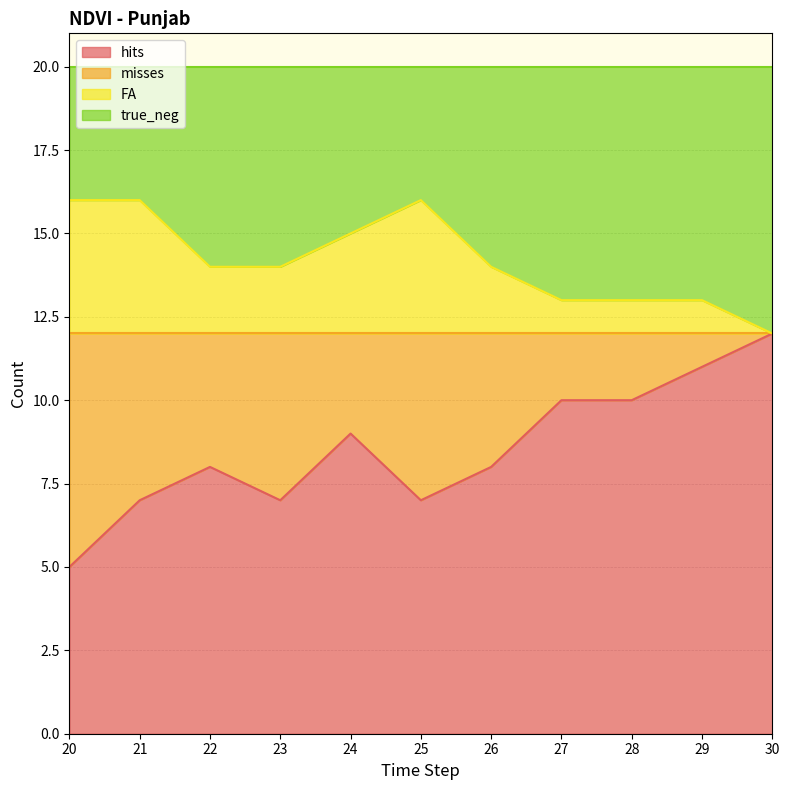

At which label does hits reach its minimum?

20